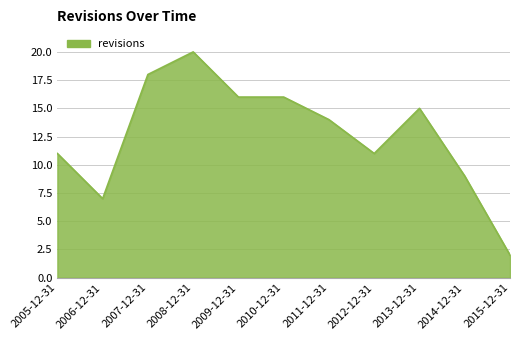

What is the ratio of the value at 2012-12-31 to the value at 2007-12-31?

0.6